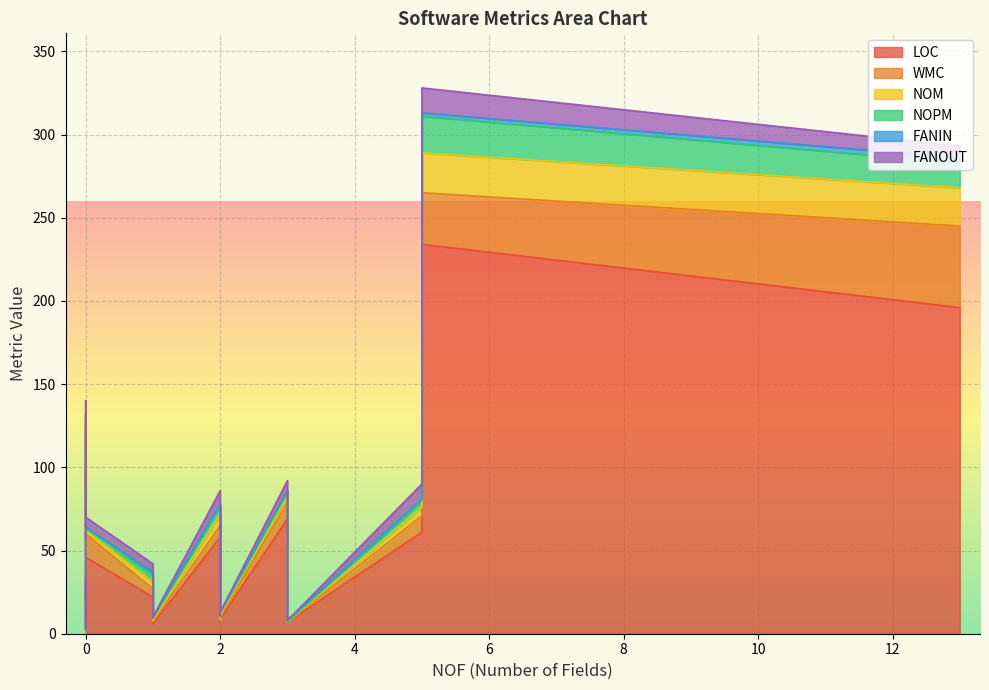

What is the difference between the maximum and minimum values in the LOC series?

232